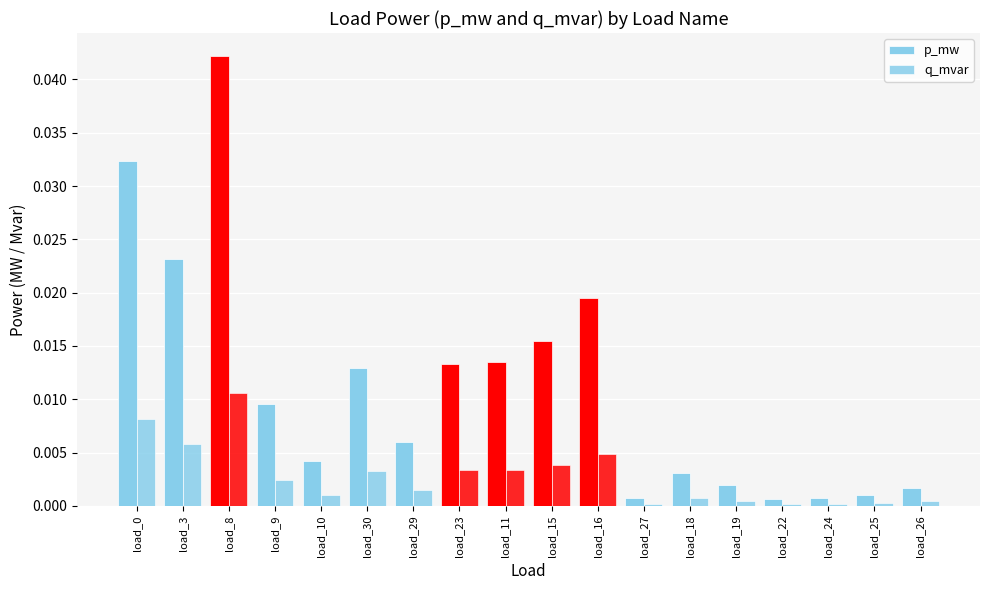

What is the label of the 9th bar from the right?

load_15